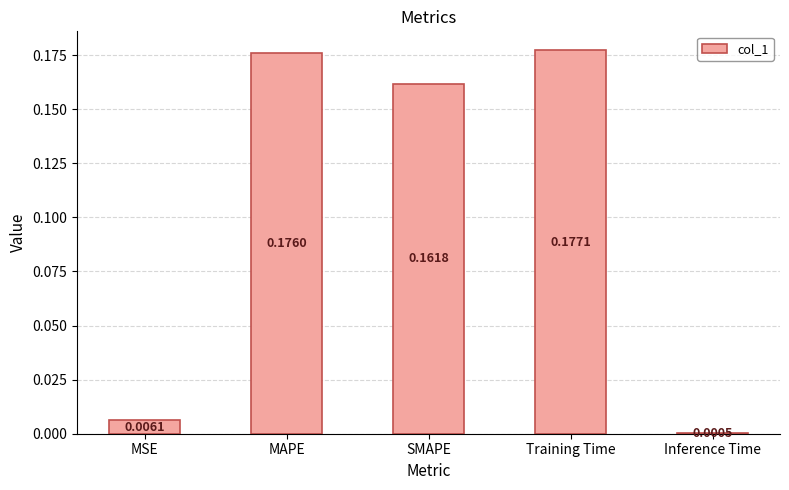

What is the sum of the values at MAPE and Training Time?

0.4